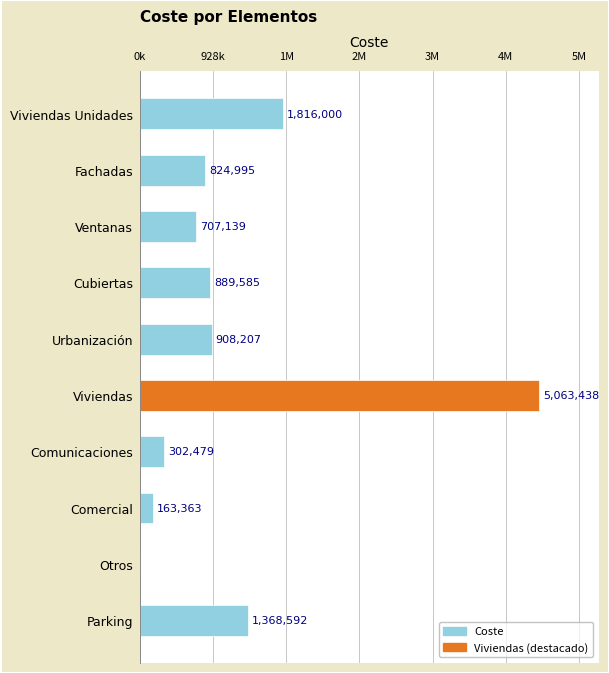

Does the chart contain stacked bars?

No